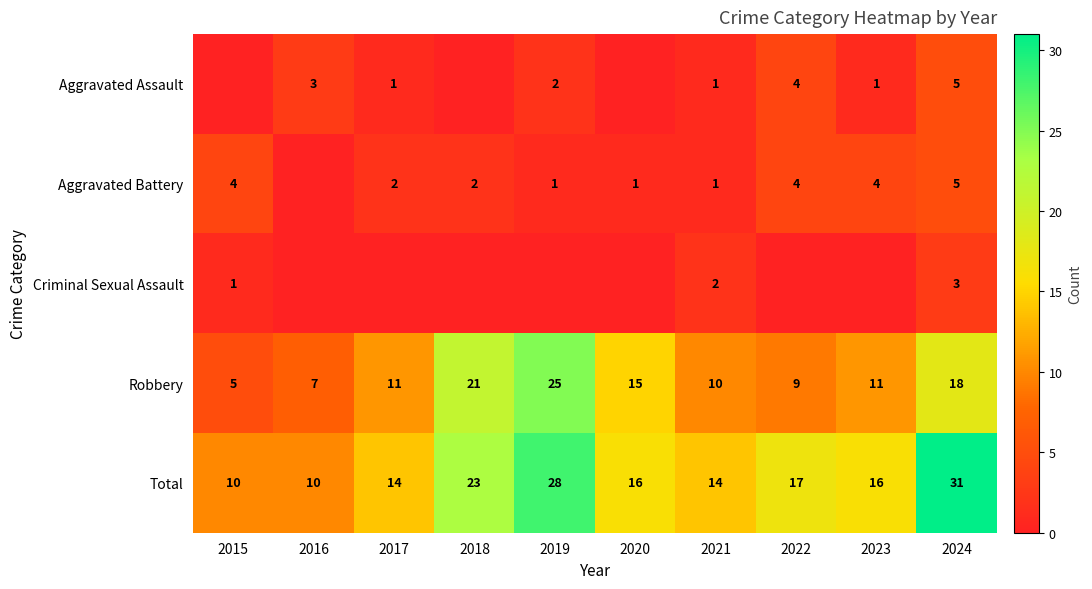

What is the lowest value of the Total series?

10